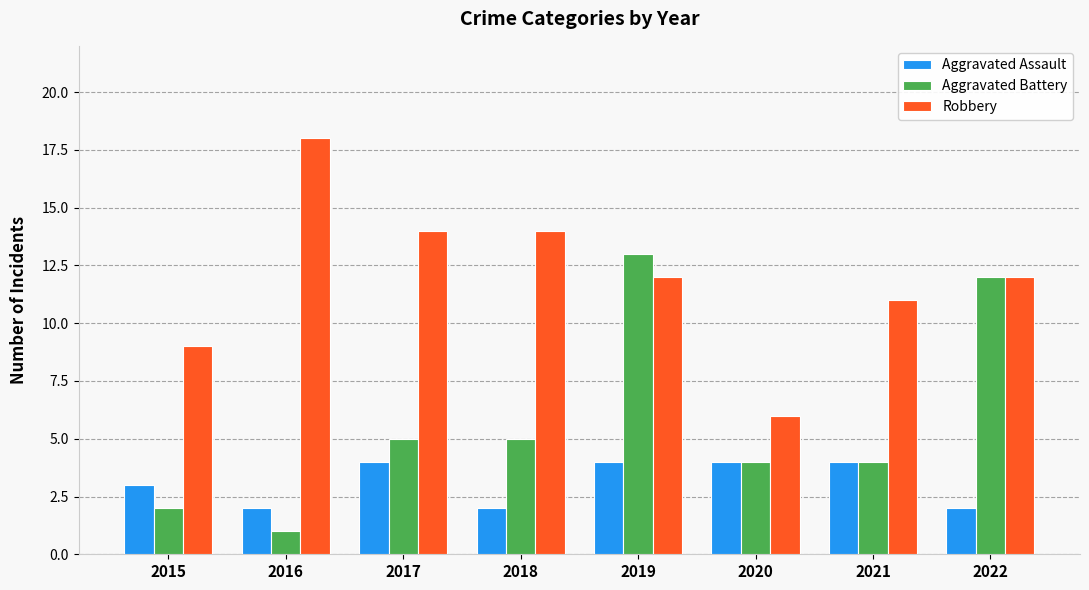

What is the value of the Robbery bar at the 2nd from the left?

18